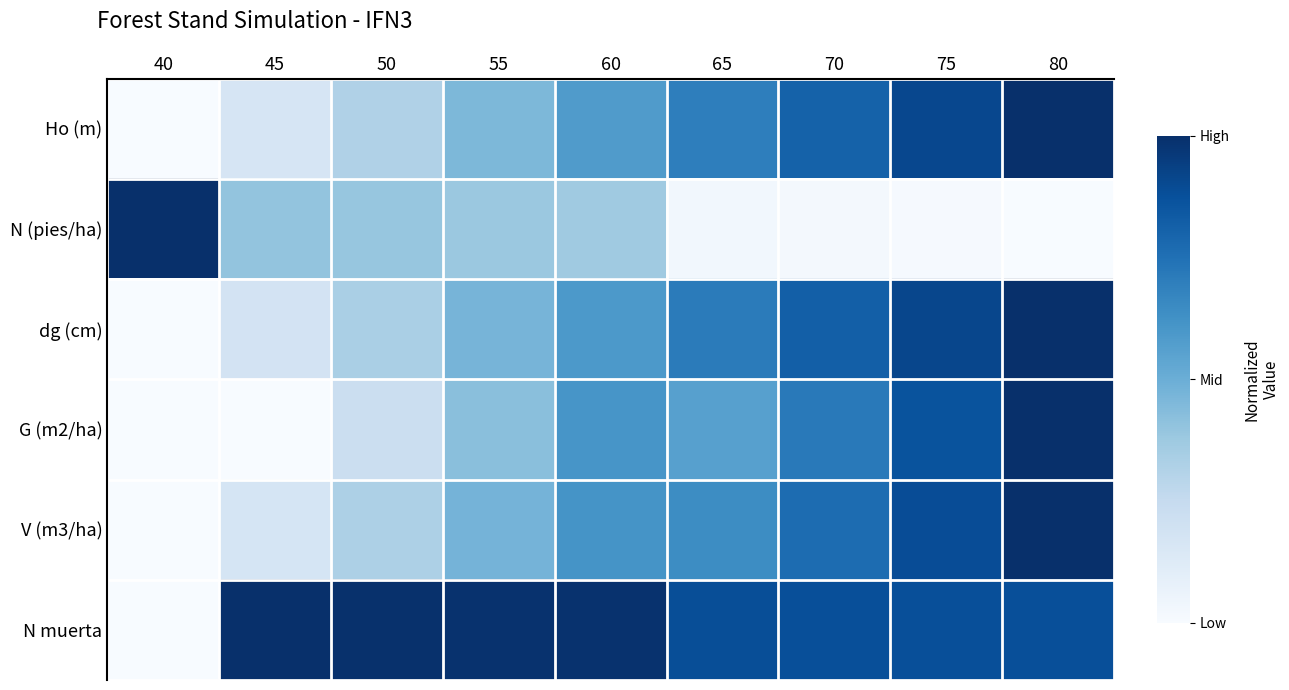

Between 45 and 75, which series saw the biggest shift?

G (m2/ha)